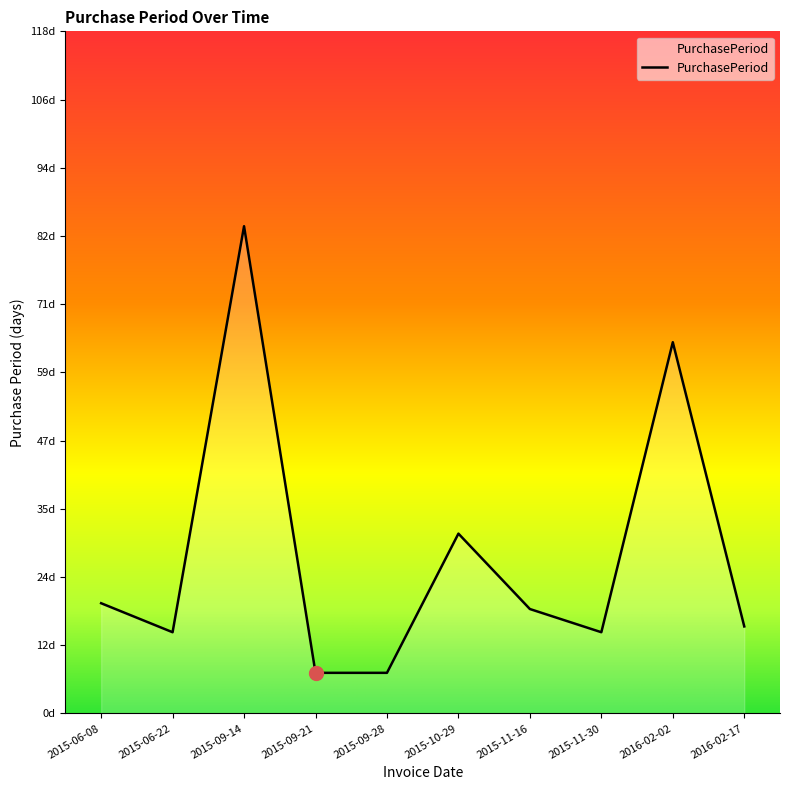

True or false: there are more than 1 points higher than both neighbors.

True